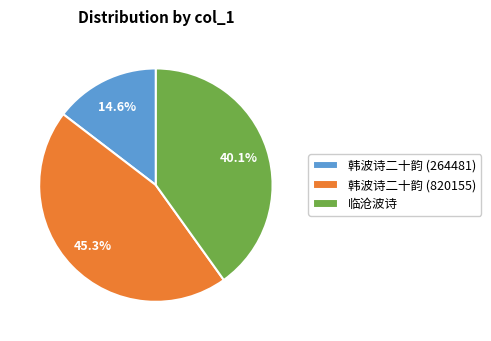

Rank the categories by value from lowest to highest.

韩波诗二十韵 (264481), 临沧波诗, 韩波诗二十韵 (820155)